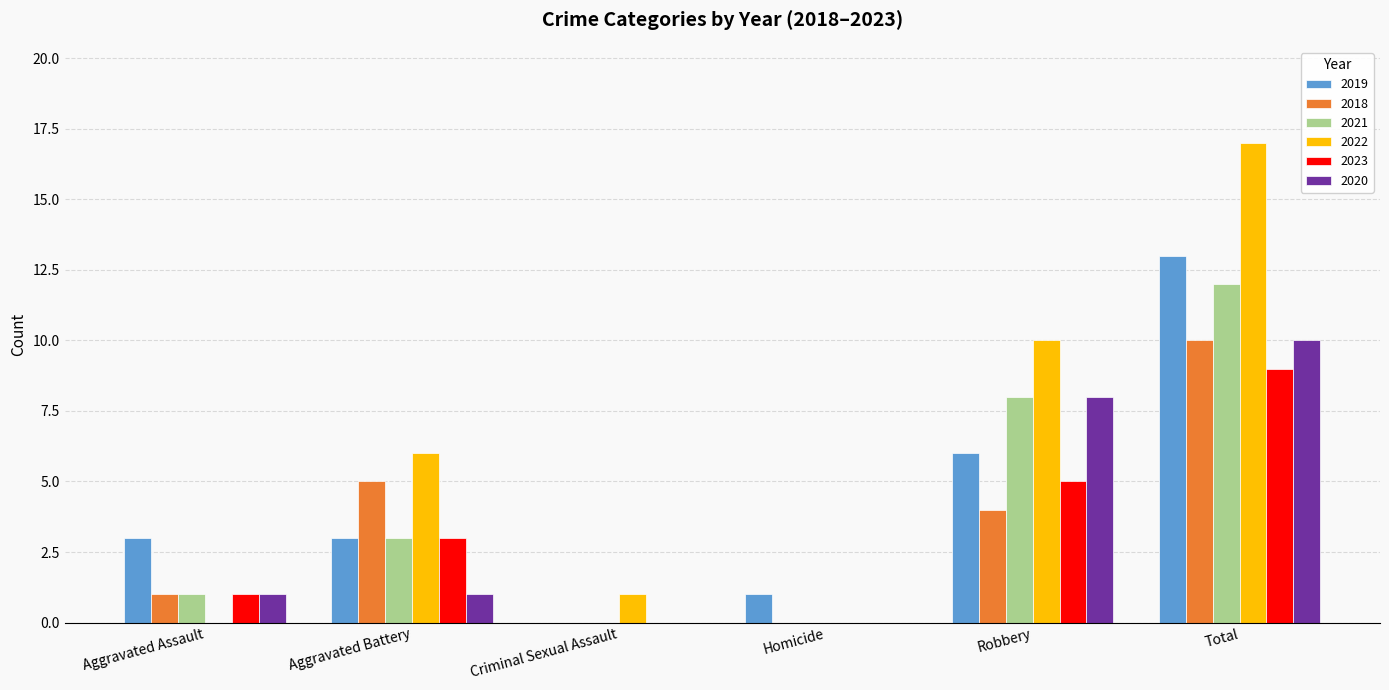

What is the spread (max minus min) of values at Robbery?

6